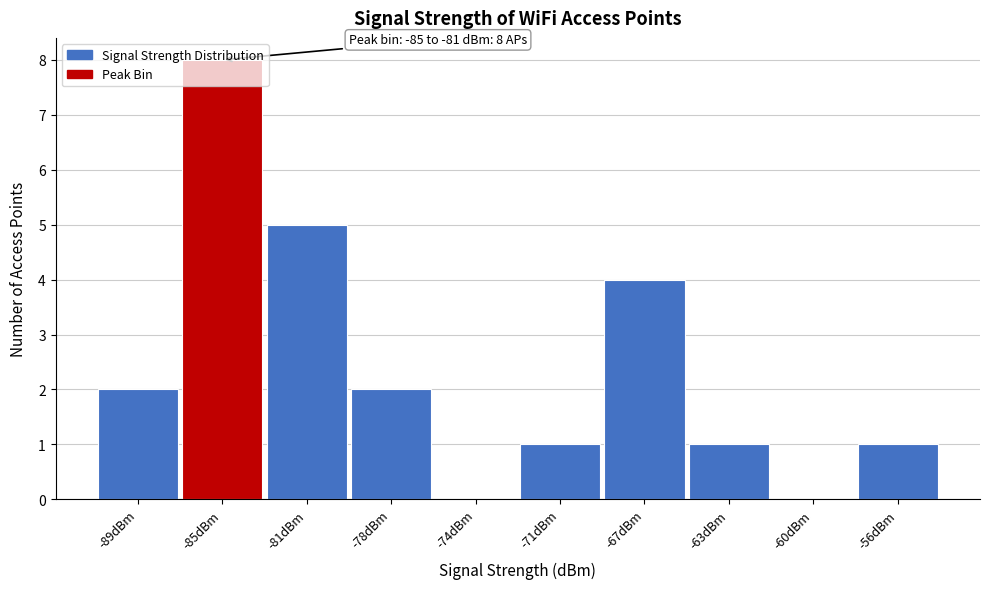

What is the maximum value shown in the chart?

8